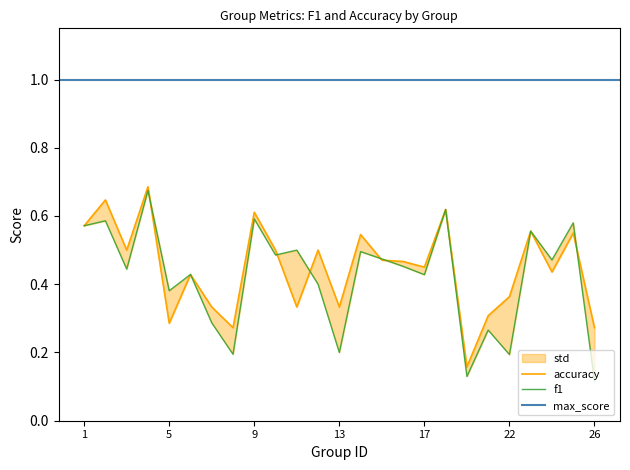

What is the difference between the accuracy values at 13 and 25?

0.2